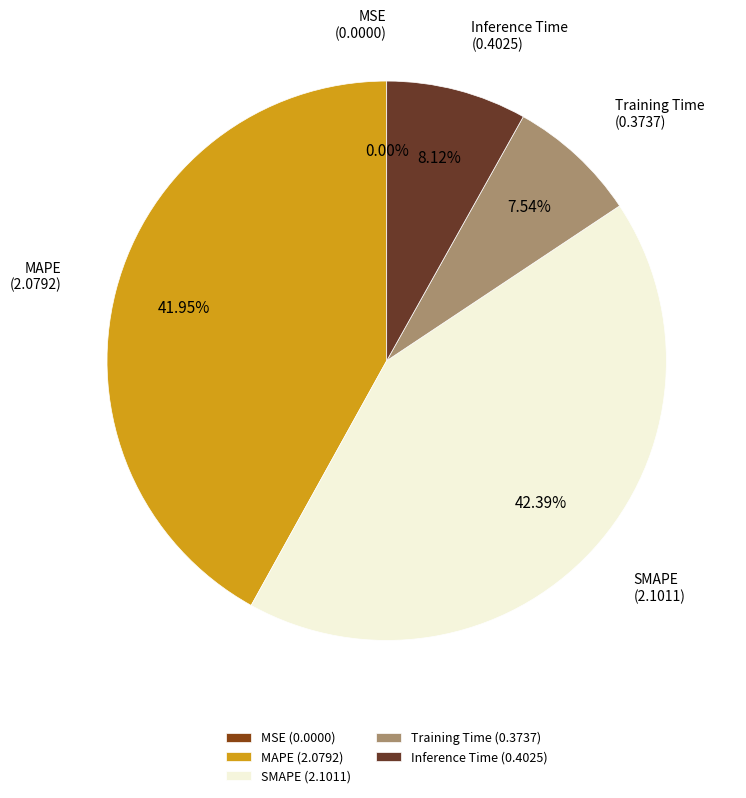

Is there any slice that represents more than half of the pie?

No